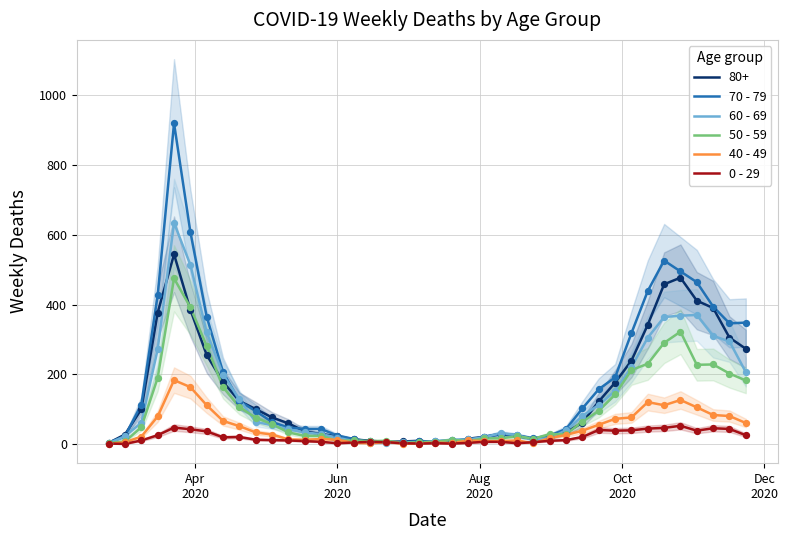

What are all the series names shown in the legend?

70 - 79, 60 - 69, 50 - 59, 40 - 49, 0 - 29